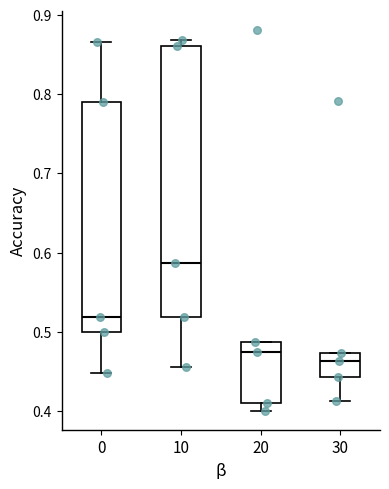

Which box is the tallest, from its lower edge to its upper edge?

10